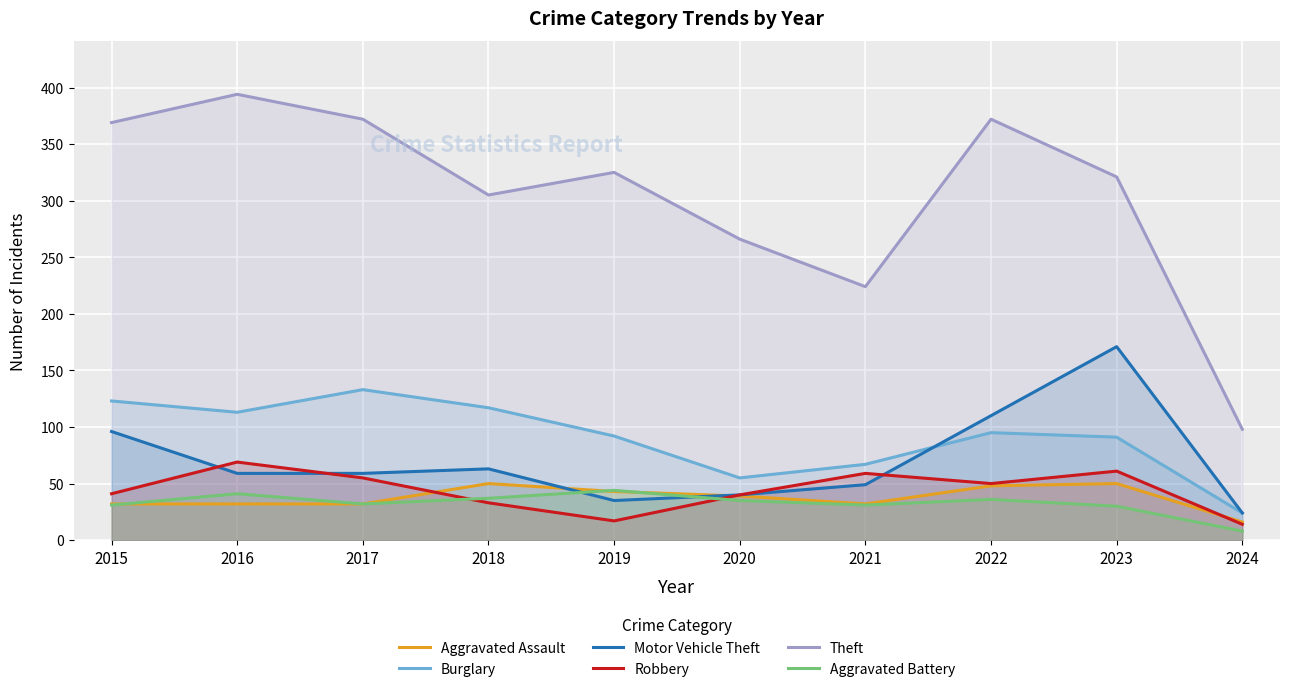

Reading right to left, list all the values displayed in this chart.

Aggravated Assault: 2024=16	2023=50	2022=48	2021=32	2020=39	2019=43	2018=50	2017=32	2016=32	2015=32
Burglary: 2024=24	2023=91	2022=95	2021=67	2020=55	2019=92	2018=117	2017=133	2016=113	2015=123
Motor Vehicle Theft: 2024=24	2023=171	2022=110	2021=49	2020=40	2019=35	2018=63	2017=59	2016=59	2015=96
Robbery: 2024=14	2023=61	2022=50	2021=59	2020=40	2019=17	2018=33	2017=55	2016=69	2015=41
Theft: 2024=98	2023=321	2022=372	2021=224	2020=266	2019=325	2018=305	2017=372	2016=394	2015=369
Aggravated Battery: 2024=8	2023=30	2022=36	2021=31	2020=35	2019=44	2018=37	2017=32	2016=41	2015=31